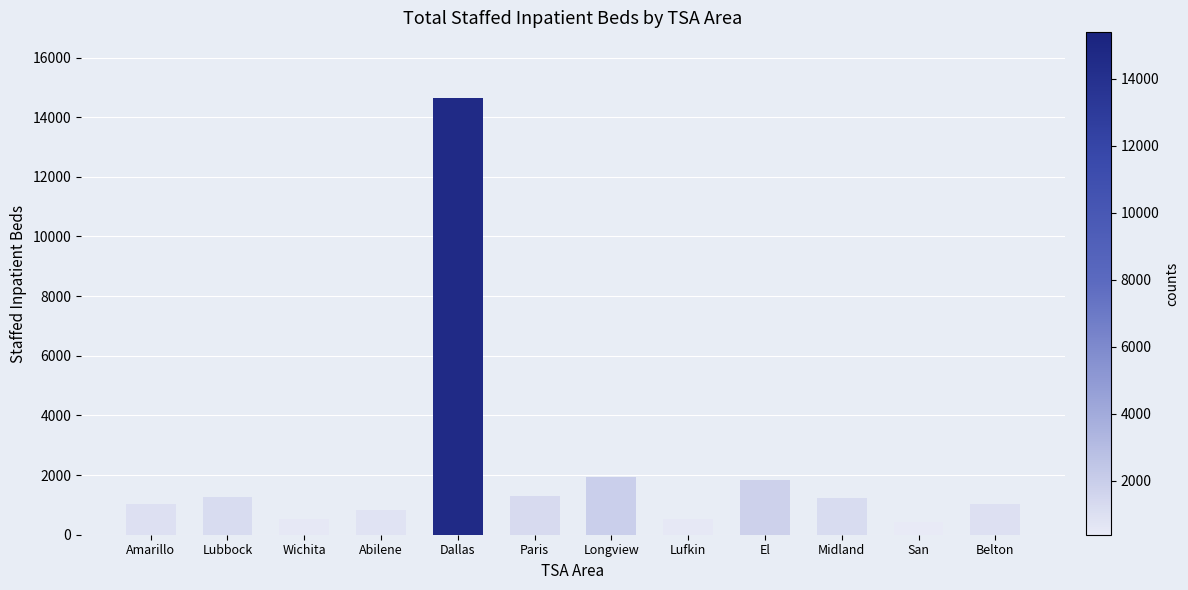

Which label corresponds to the largest value in the chart?

Dallas